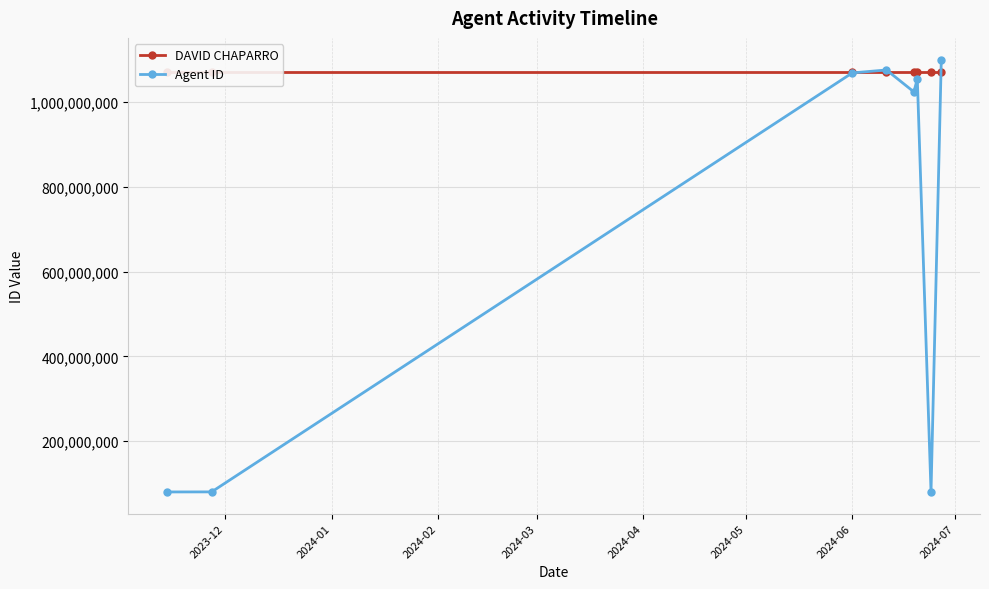

Reading right to left, list all the values displayed in this chart.

DAVID CHAPARRO: 1072642921	1072642921	1072642921	1072642921	1072642921	1072642921	1072642921	1072642921
Agent ID: 1100953829	80370195	1055314236	1024530115	1076240985	1069304404	80200165	80059515